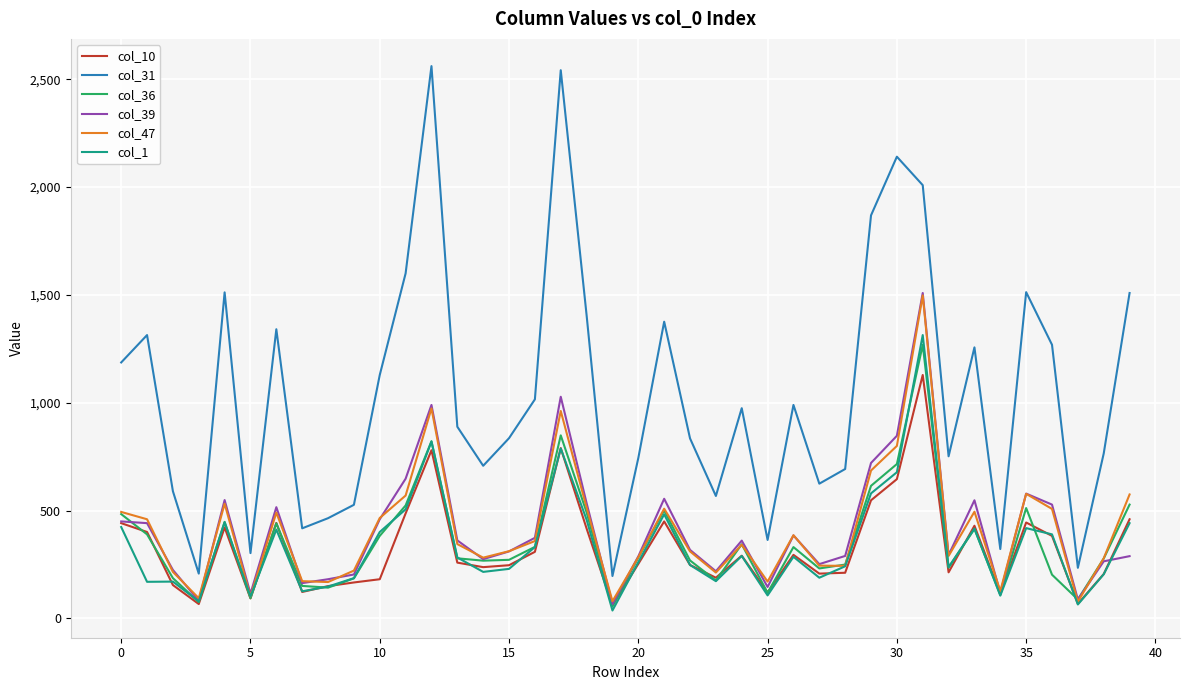

What is the maximum value shown in the chart?

2561